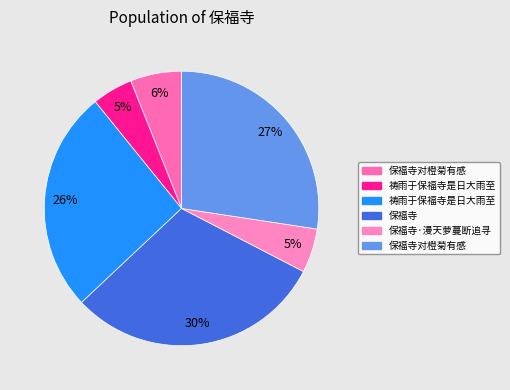

Count the number of slices in the pie.

6